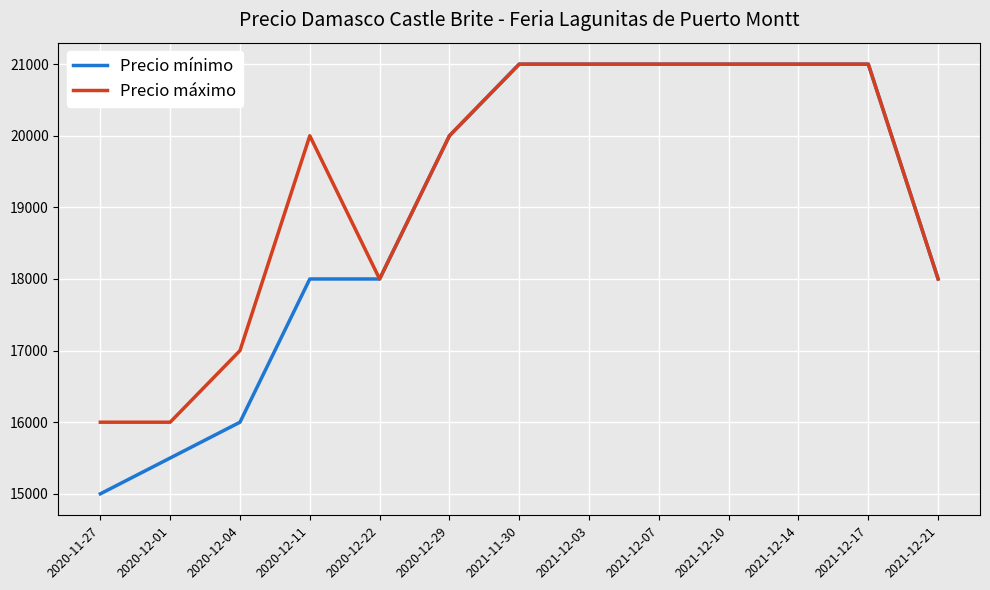

What is the average value of the Precio mínimo series?

18962